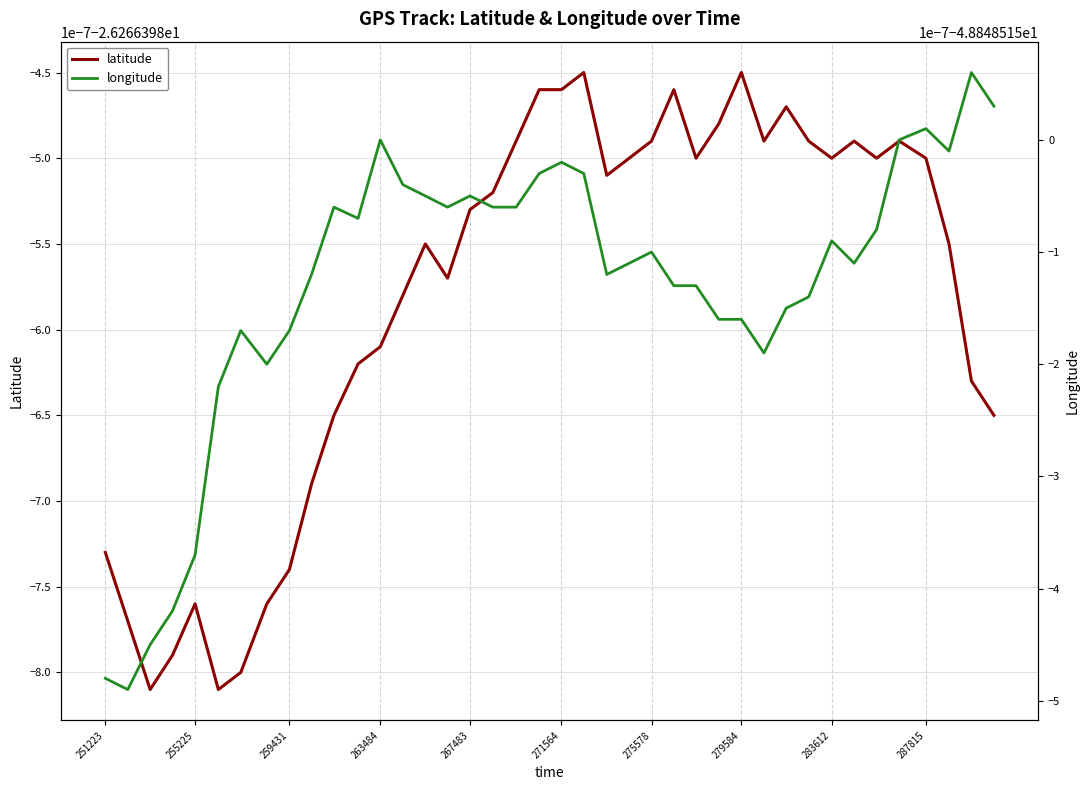

Which series has the widest spread of values?

longitude